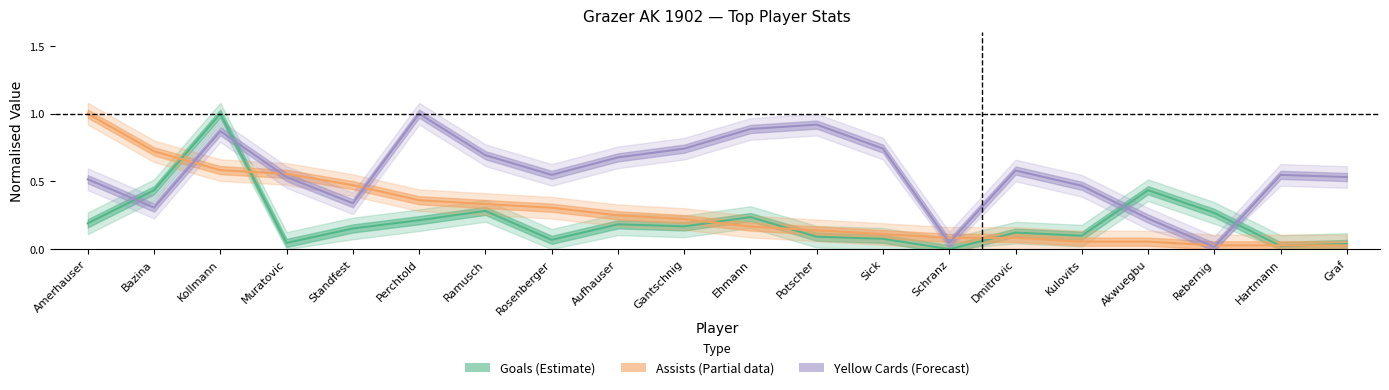

What is the spread (max minus min) of values at Hartmann?

0.5